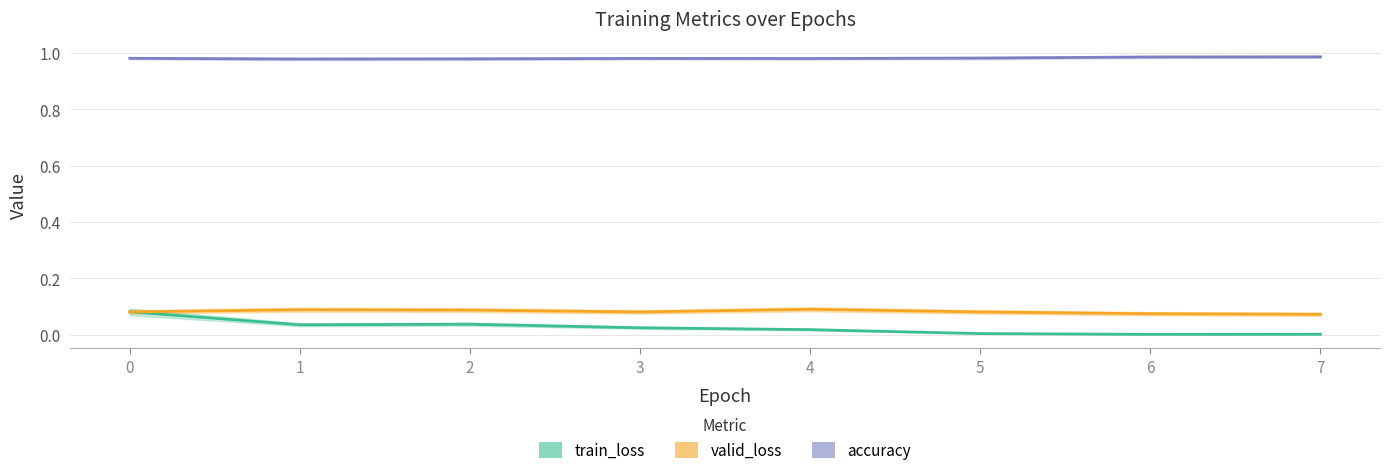

Count the valid_loss values in the range 0 to 1.

8